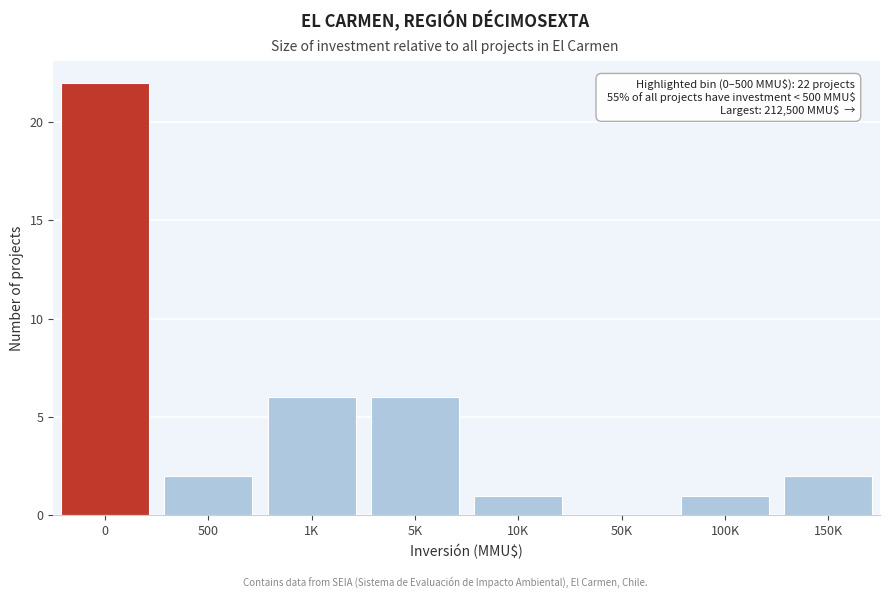

Reading right to left, transcribe all the data shown in this chart.

150K=2	100K=1	50K=0	10K=1	5K=6	1K=6	500=2	0=22